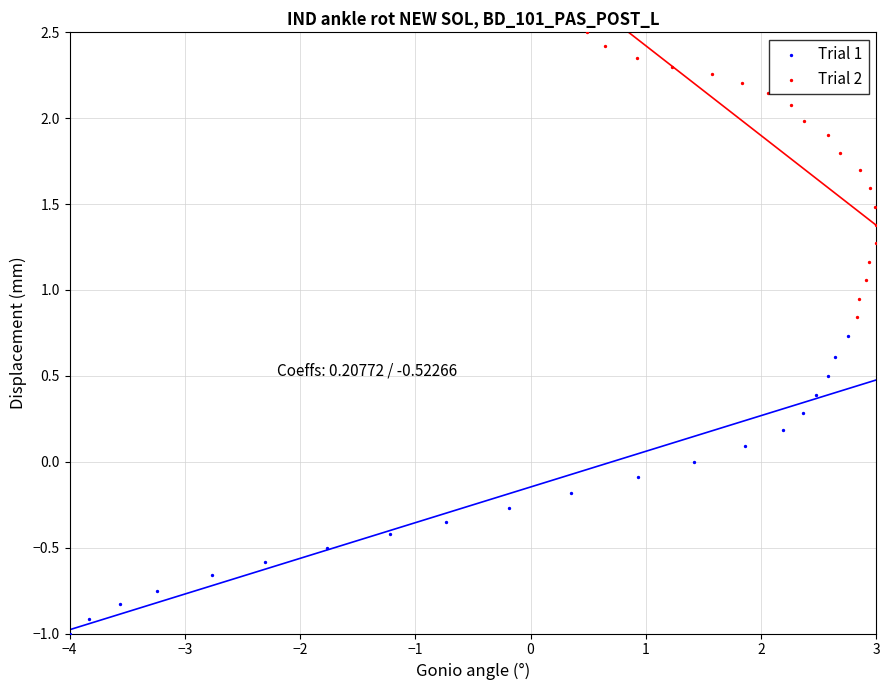

Which series reaches the maximum Y coordinate?

Trial 2